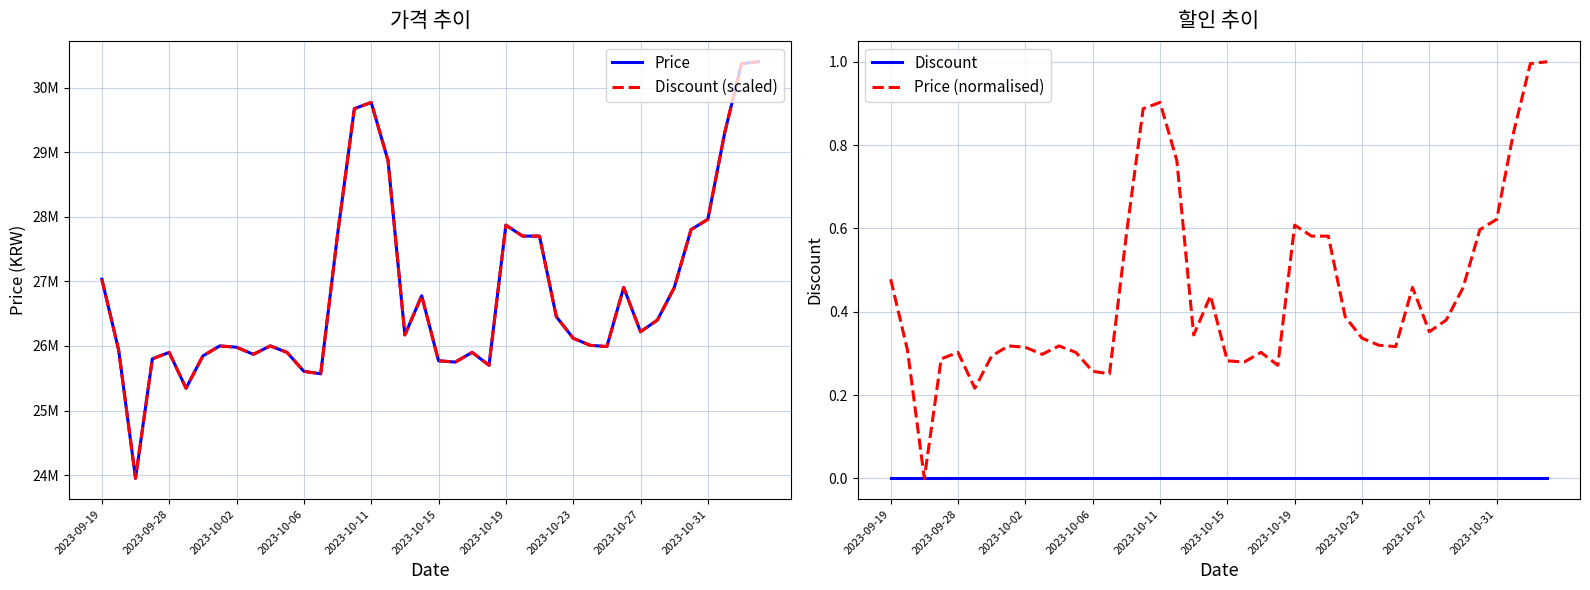

What value does the Price series have at 2023-09-28?

25933000.0